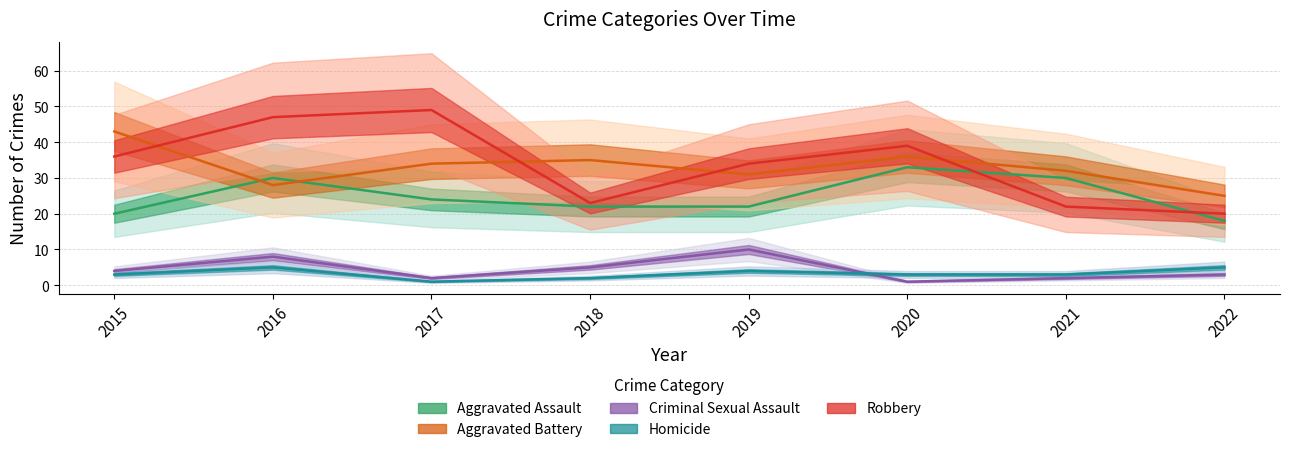

True or false: Criminal Sexual Assault and Robbery intersect in this chart.

False